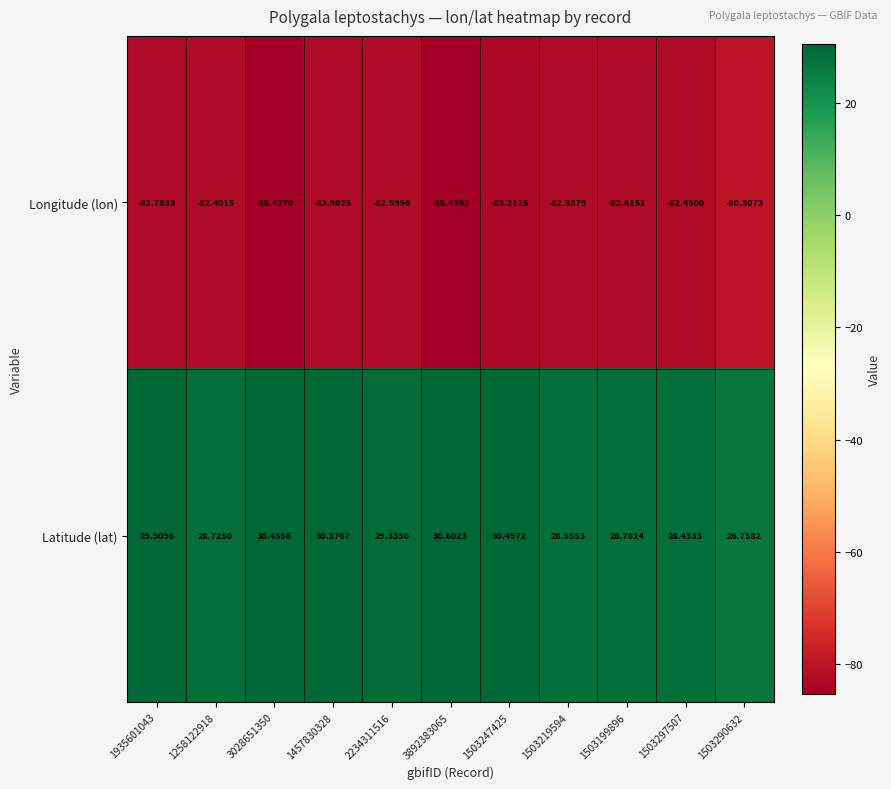

Which series has the largest total across all categories?

Latitude (lat)